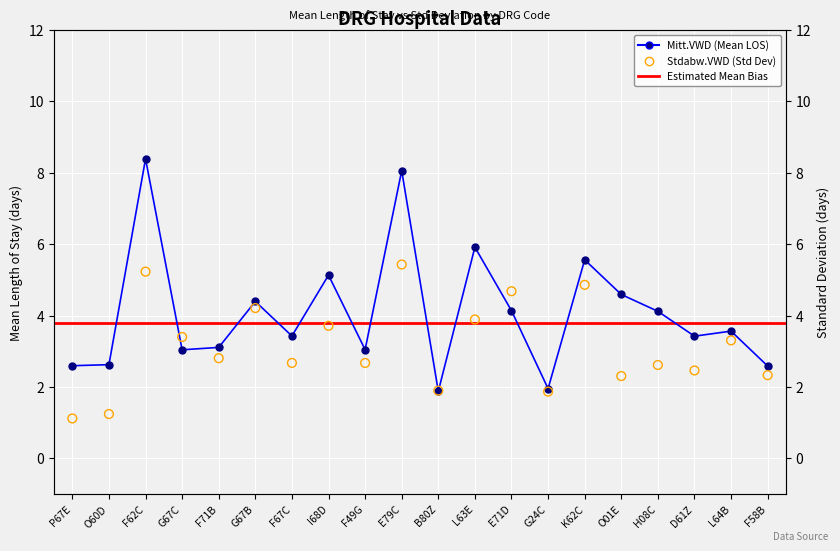

Which series has the widest spread of Y values?

Mitt.VWD